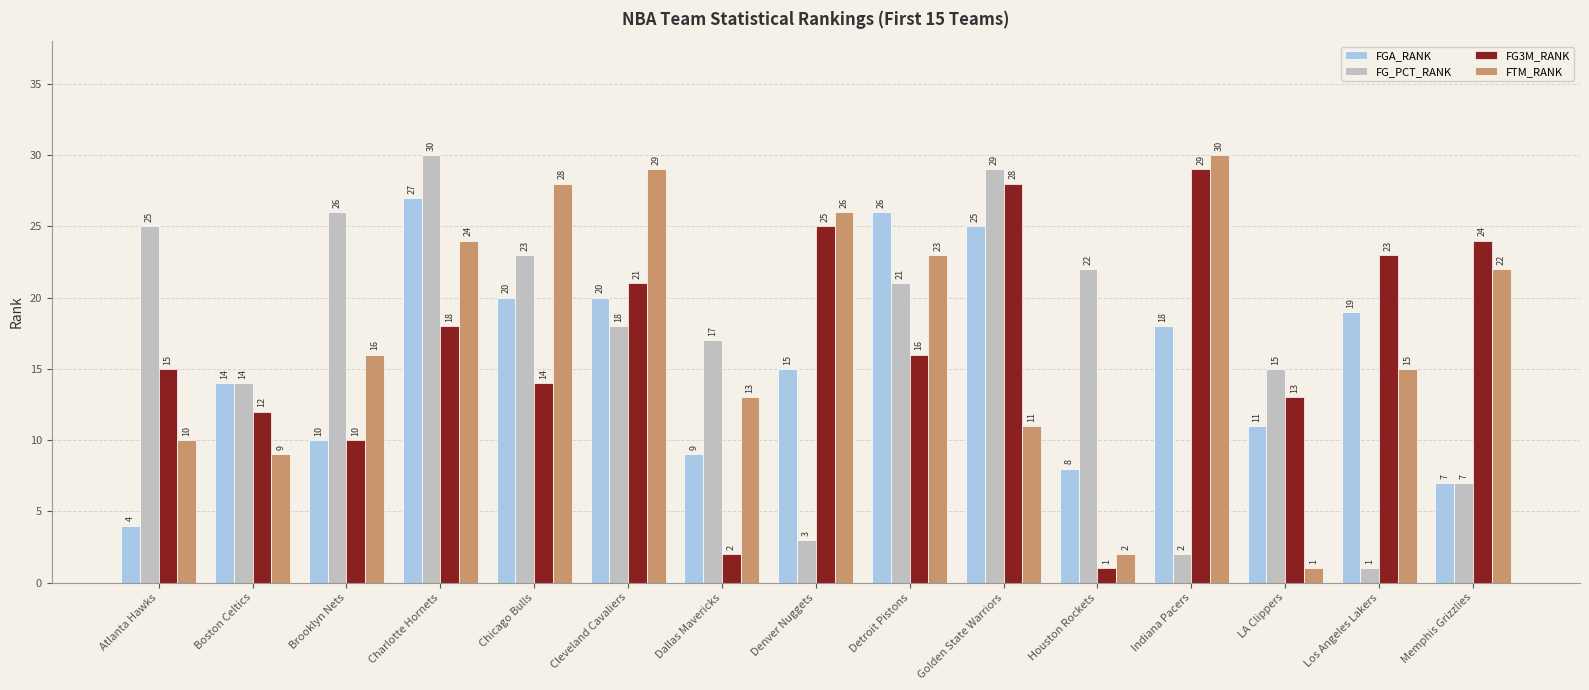

What position from the right is Atlanta Hawks?

15